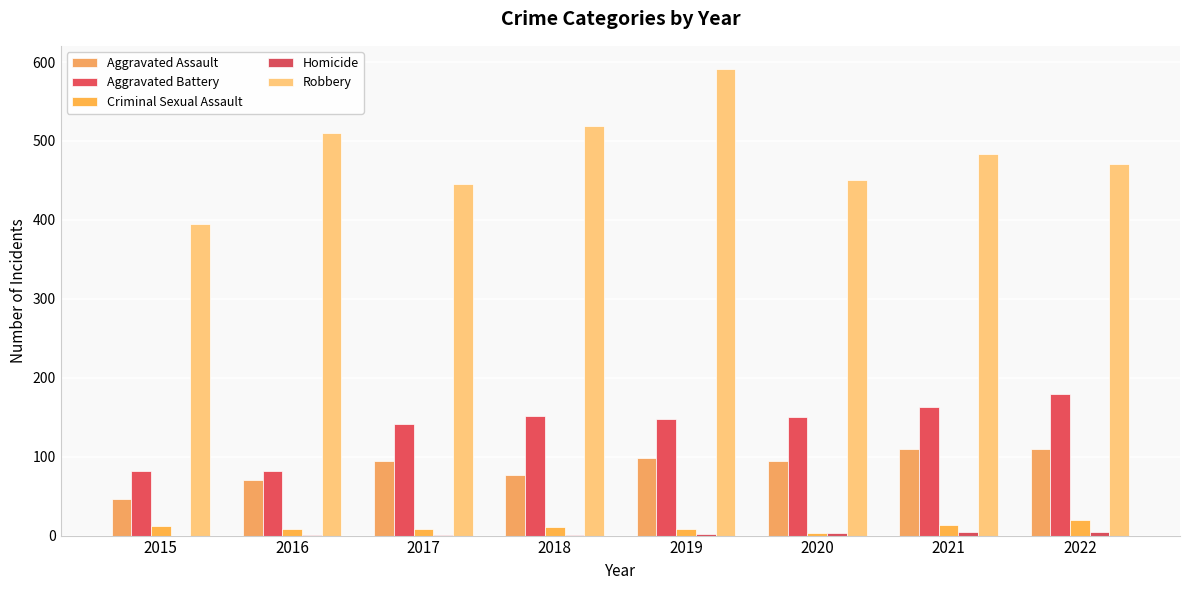

Where does the Criminal Sexual Assault series first go above 11?

2015